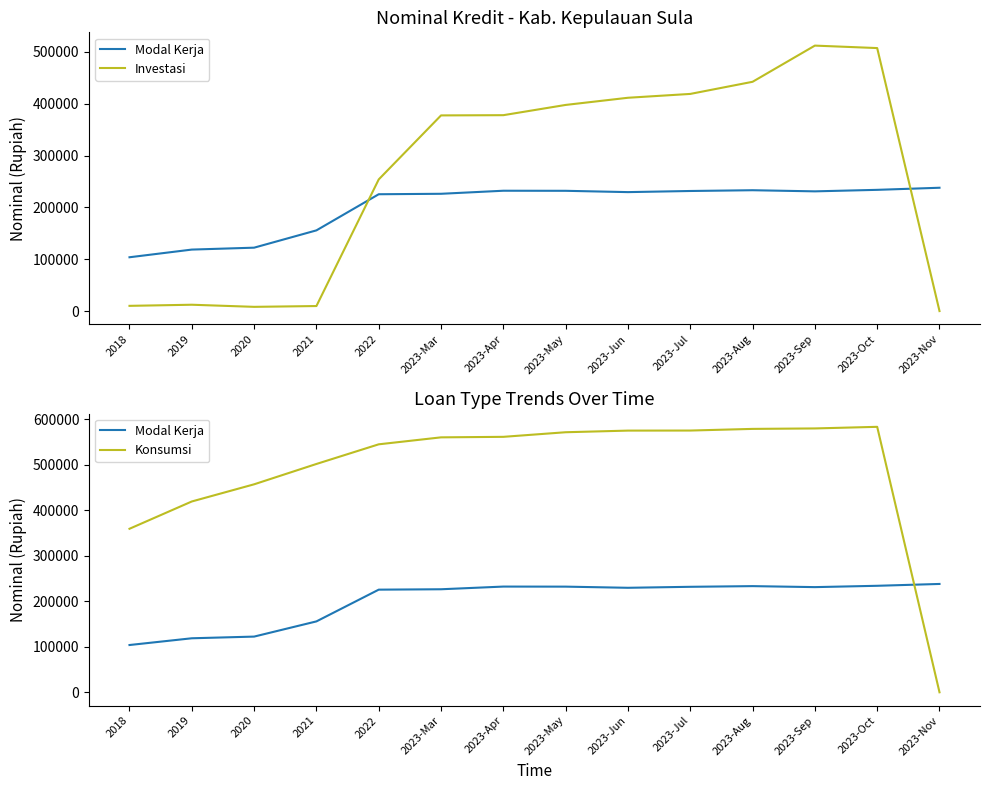

What is the label of the 2nd point from the right?

2023-Oct